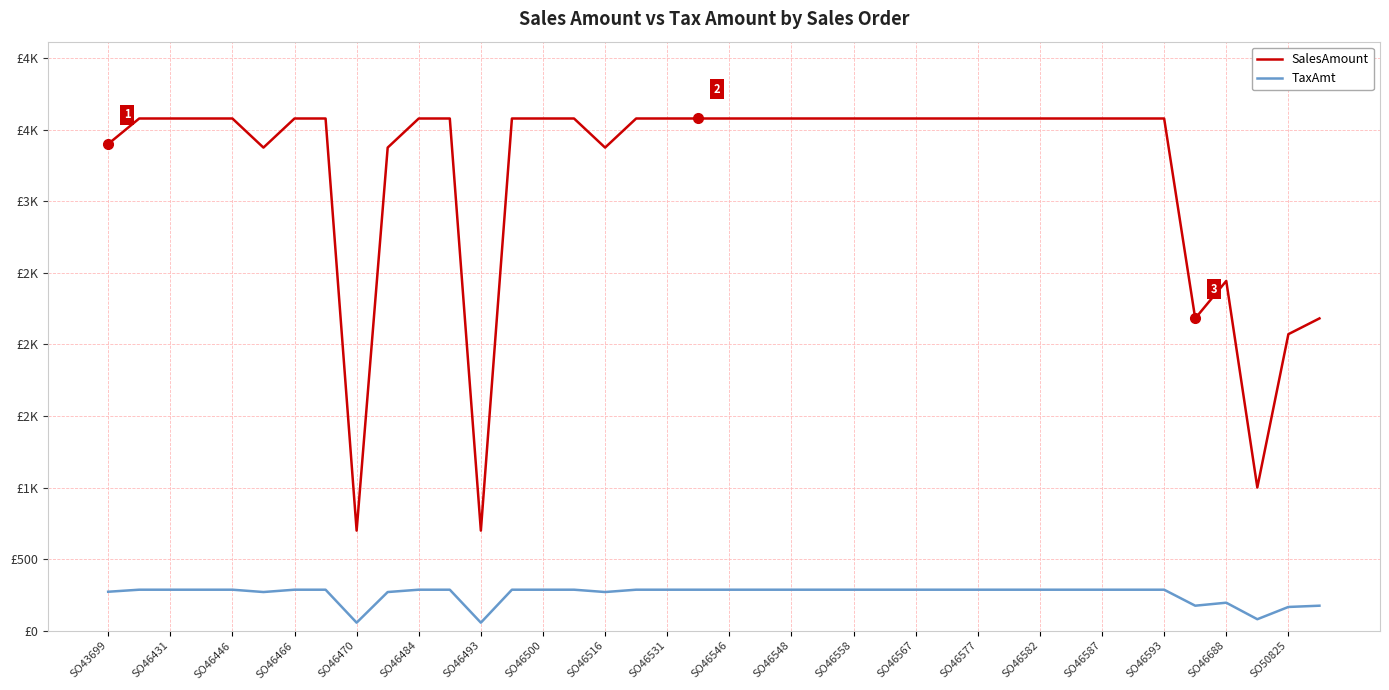

At how many categories does at least one series exceed 3221?

33